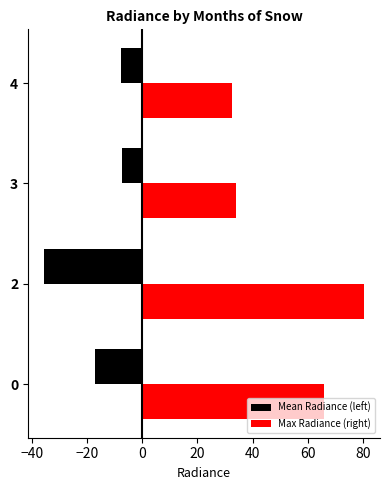

How many data points does each series have?

4